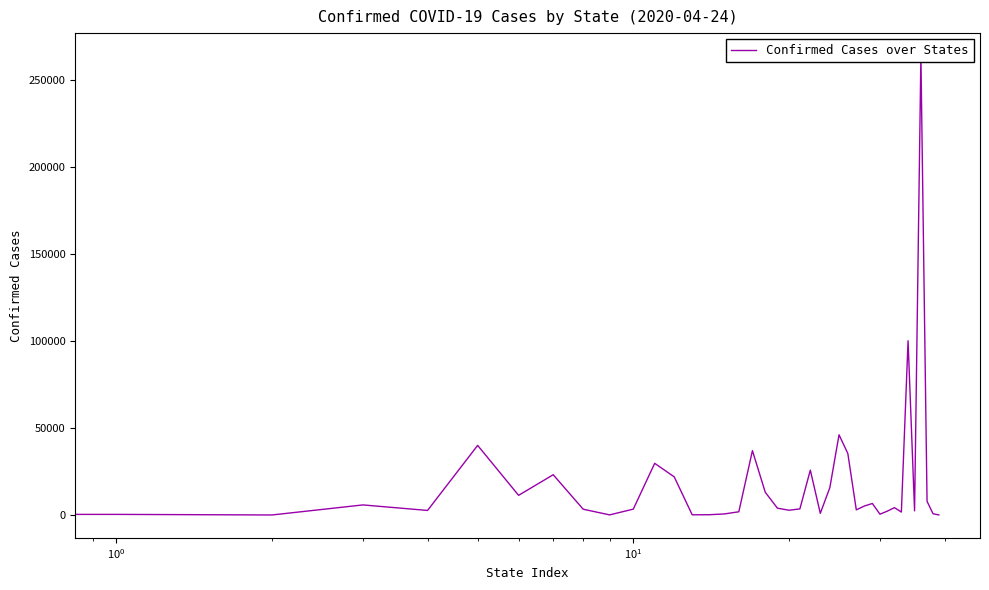

What is the approximate value at 6?

11278